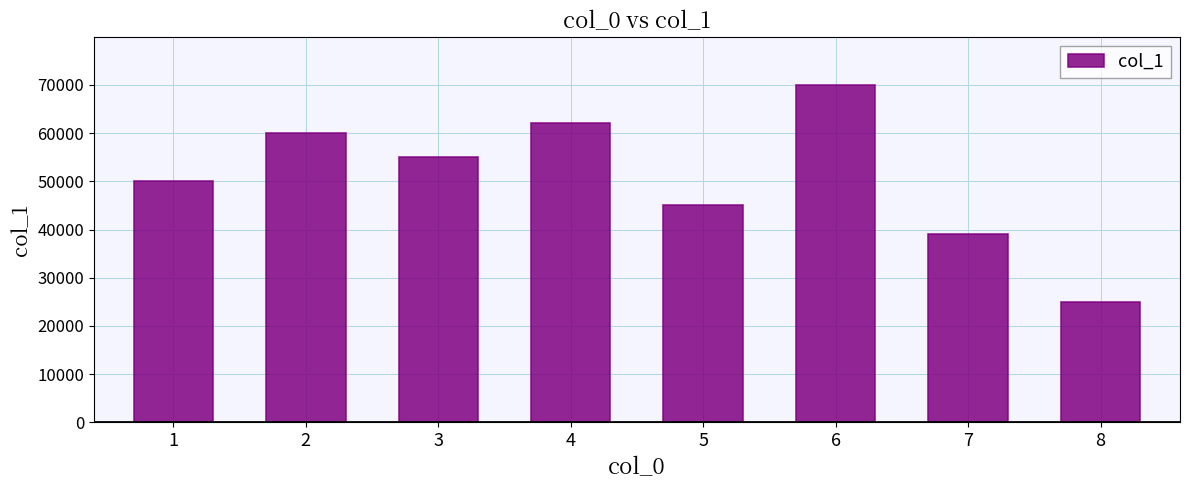

Rank the categories by value from lowest to highest.

8, 7, 5, 1, 3, 2, 4, 6